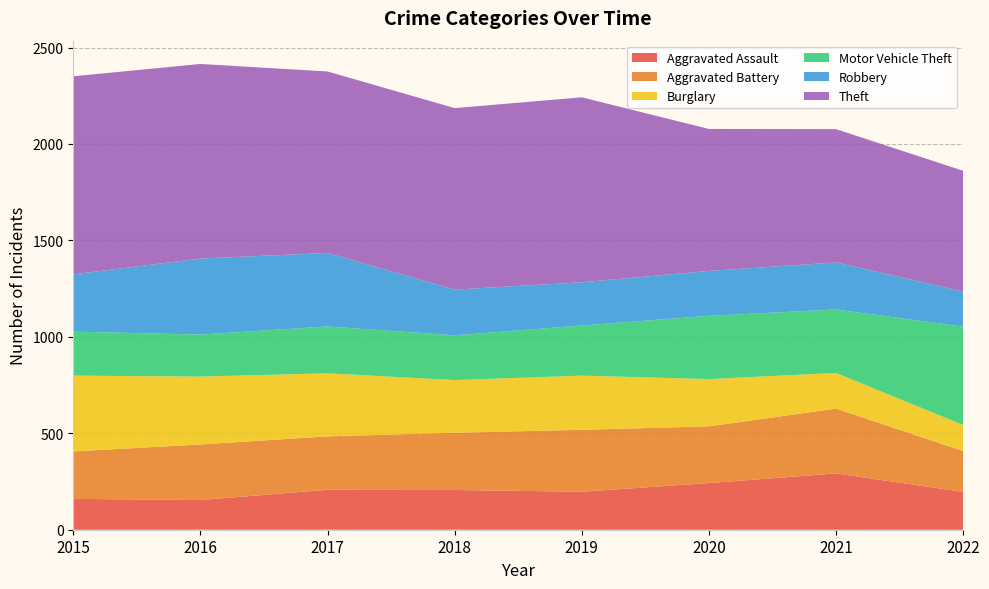

Reading left to right, extract all data points from this chart.

Aggravated Assault: 2015=160	2016=154	2017=207	2018=206	2019=197	2020=242	2021=292	2022=196
Aggravated Battery: 2015=246	2016=288	2017=277	2018=297	2019=321	2020=294	2021=336	2022=212
Burglary: 2015=393	2016=352	2017=327	2018=273	2019=281	2020=245	2021=185	2022=135
Motor Vehicle Theft: 2015=228	2016=218	2017=243	2018=232	2019=260	2020=328	2021=329	2022=510
Robbery: 2015=297	2016=394	2017=381	2018=237	2019=224	2020=233	2021=244	2022=182
Theft: 2015=1027	2016=1009	2017=941	2018=941	2019=959	2020=736	2021=691	2022=626